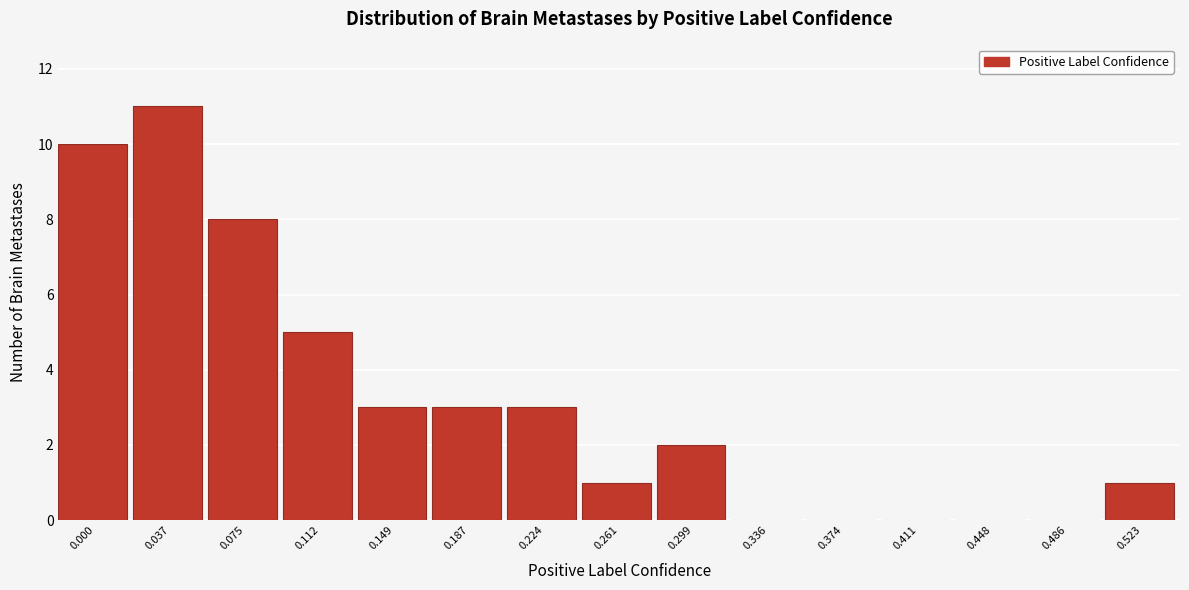

Reading left to right, what are all the values shown in this chart?

0.000=10	0.037=11	0.075=8	0.112=5	0.149=3	0.187=3	0.224=3	0.261=1	0.299=2	0.336=0	0.374=0	0.411=0	0.448=0	0.486=0	0.523=1